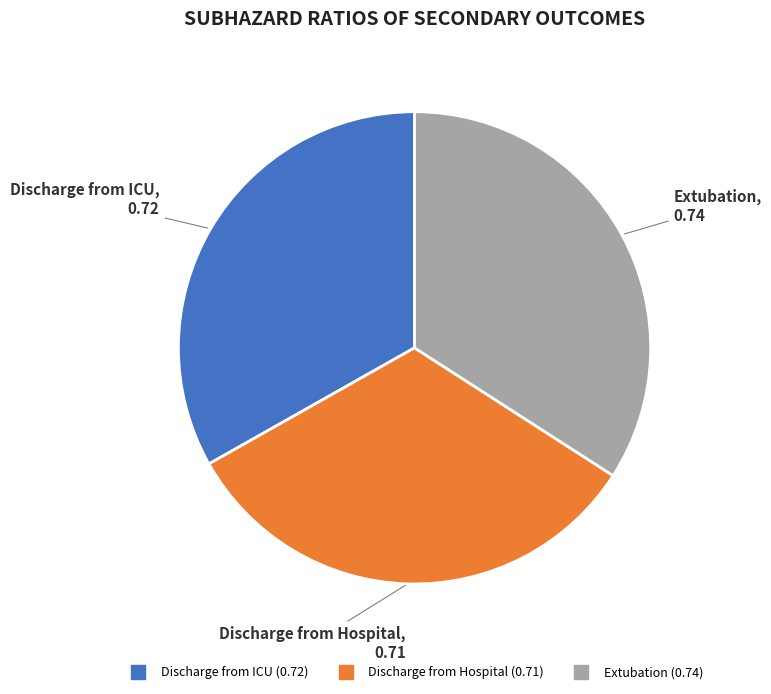

Does Extubation represent more than half of the total?

No